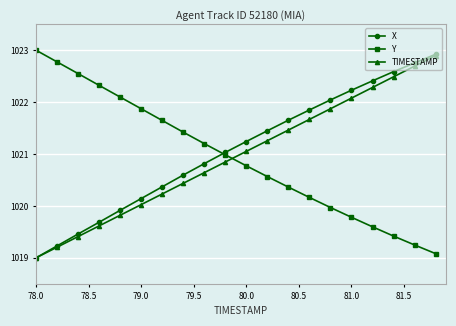

What is the value of the Y point at the 1st from the left?

1023.0